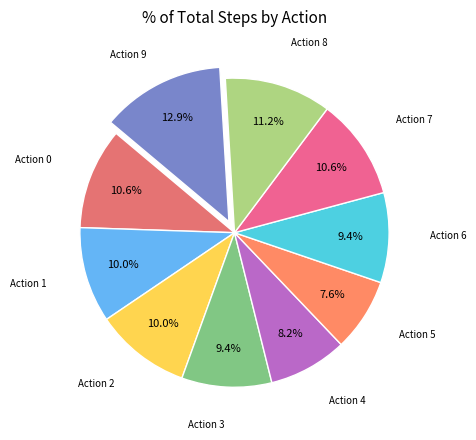

Count the number of slices in the pie.

10